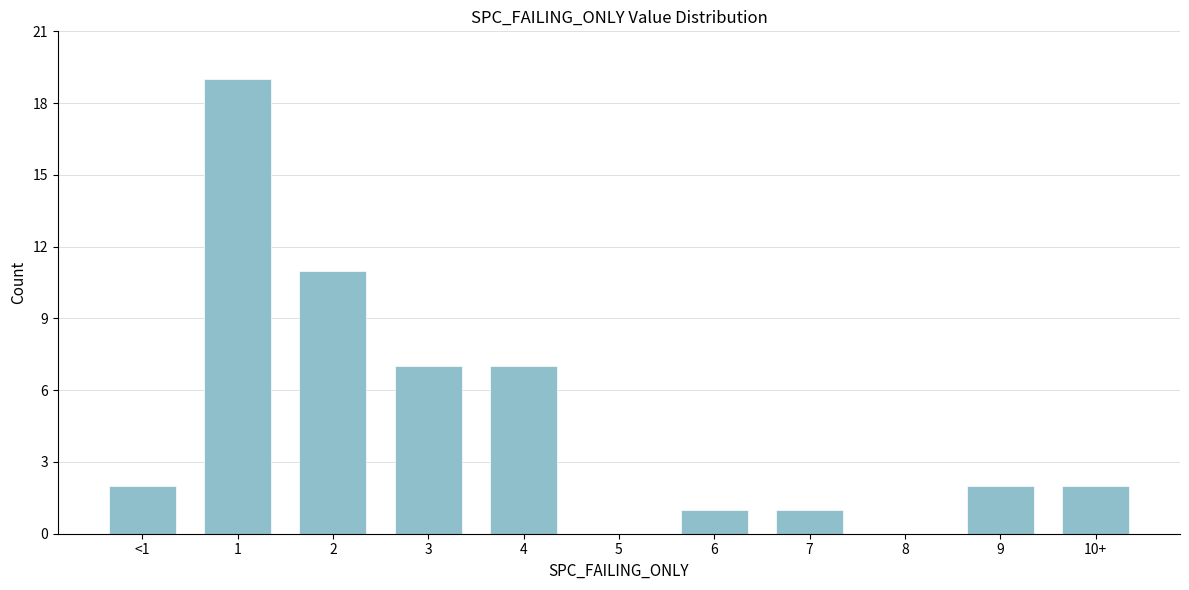

Reading left to right, extract all data points from this chart.

<1=2	1=19	2=11	3=7	4=7	5=0	6=1	7=1	8=0	9=2	10+=2